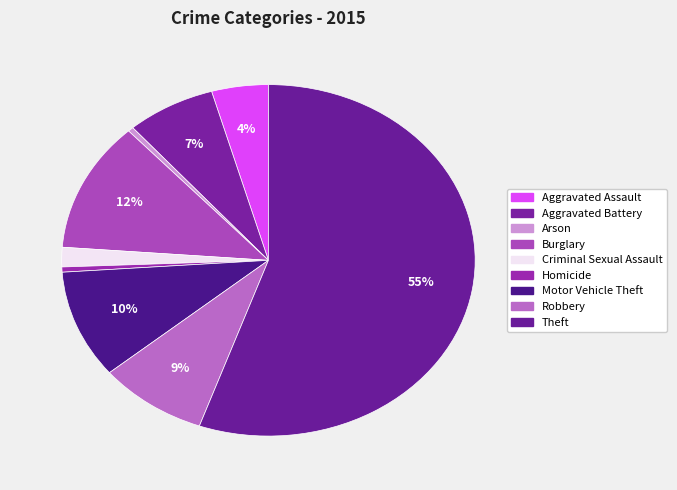

Is it true that Robbery is 9% of the pie?

True